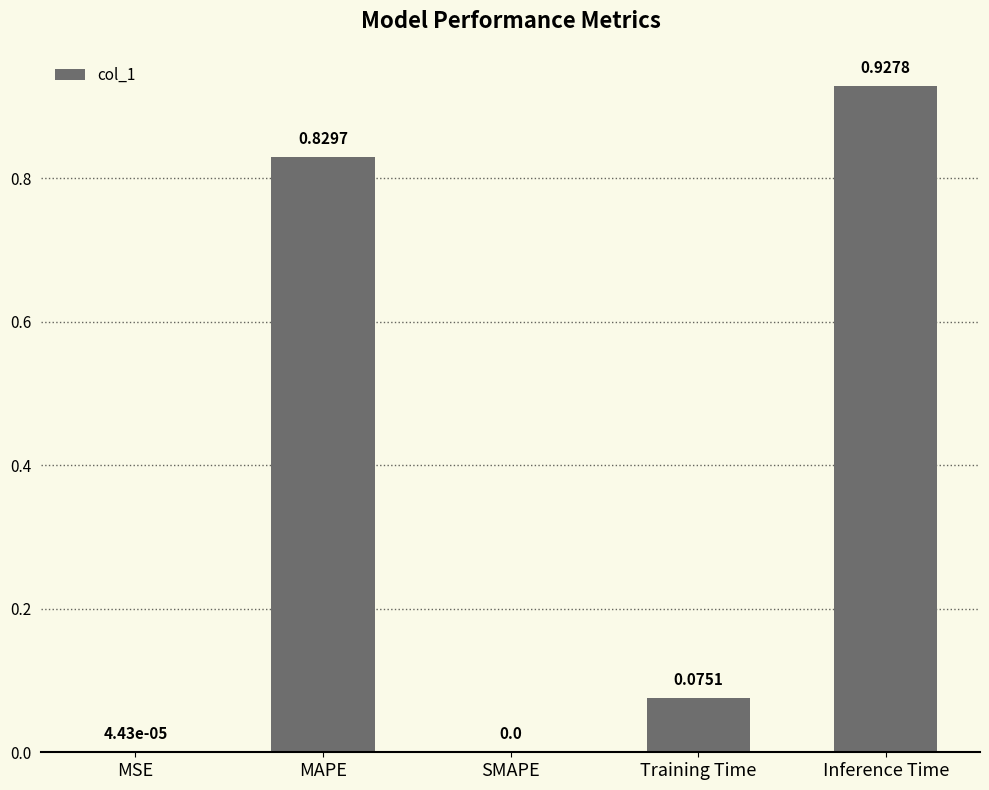

The value at Inference Time is 1.6. True or false?

False